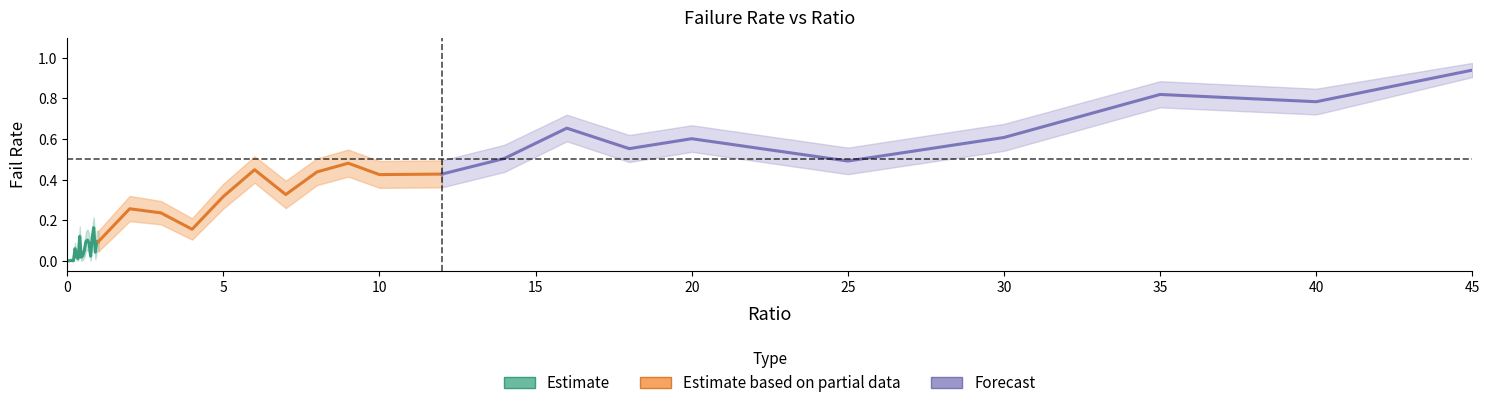

How many lines are shown in the chart?

3